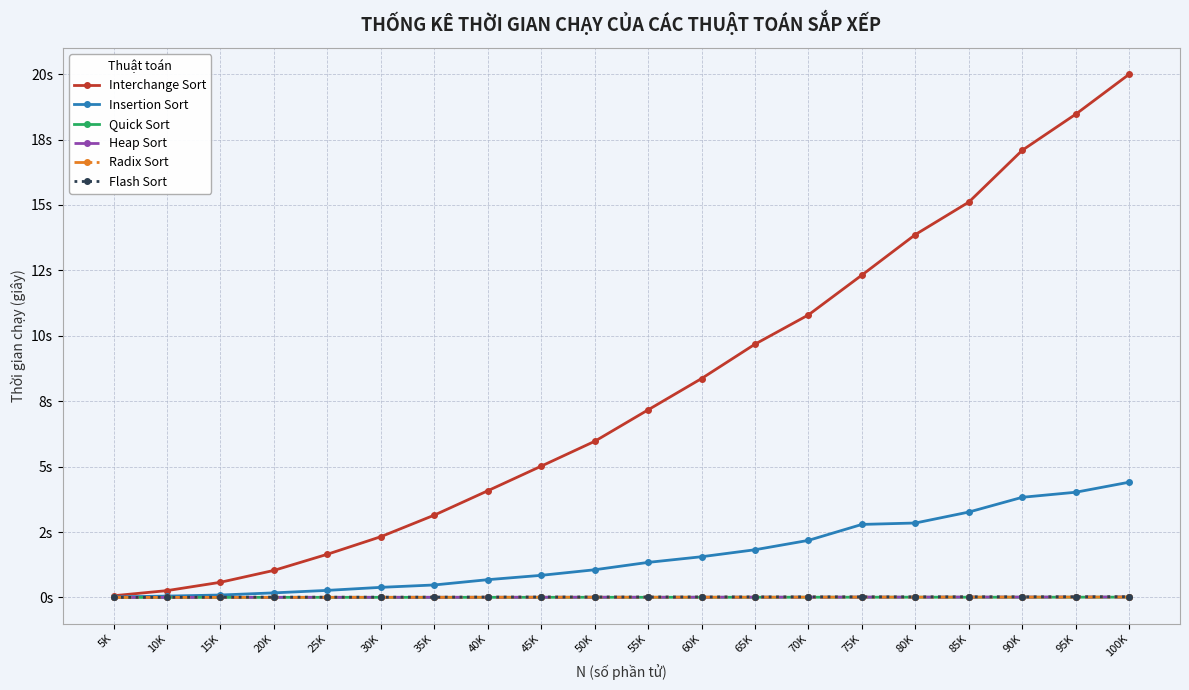

What is the label of the 3rd point from the left?

15K